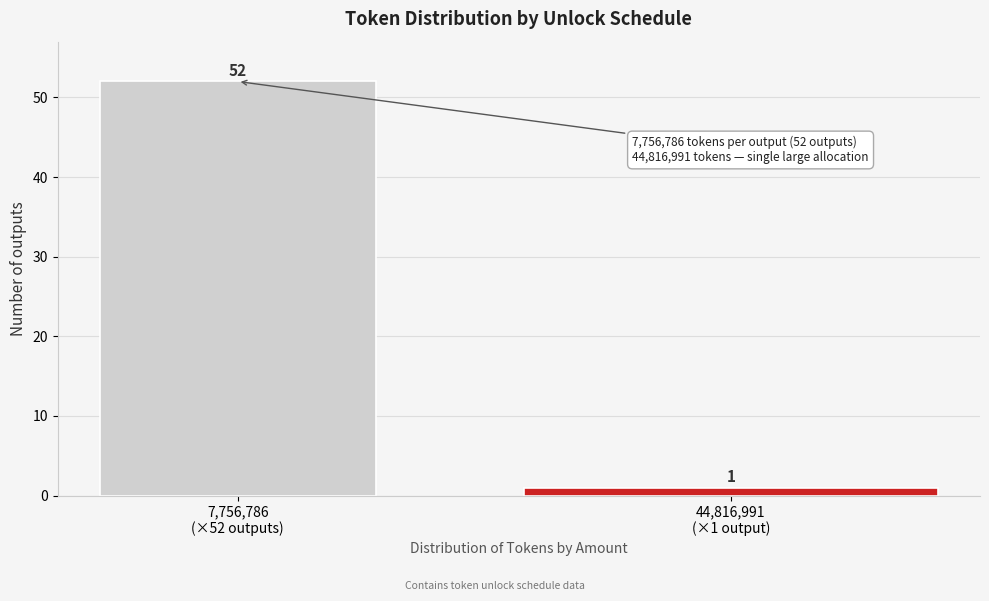

Reading right to left, list all the values displayed in this chart.

1	52